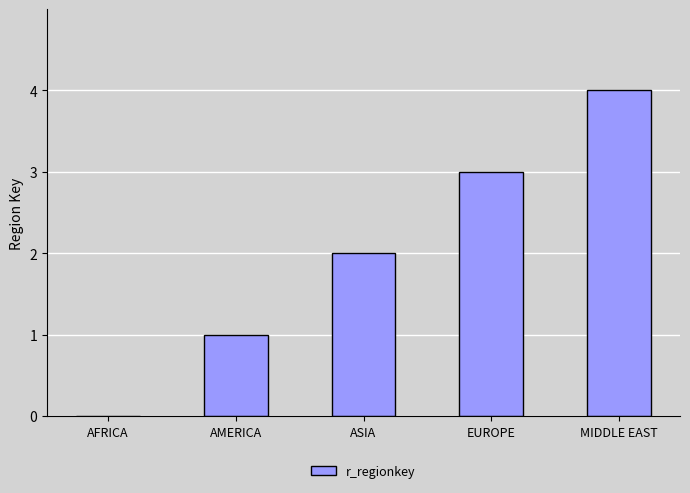

What is the sum of all values?

10